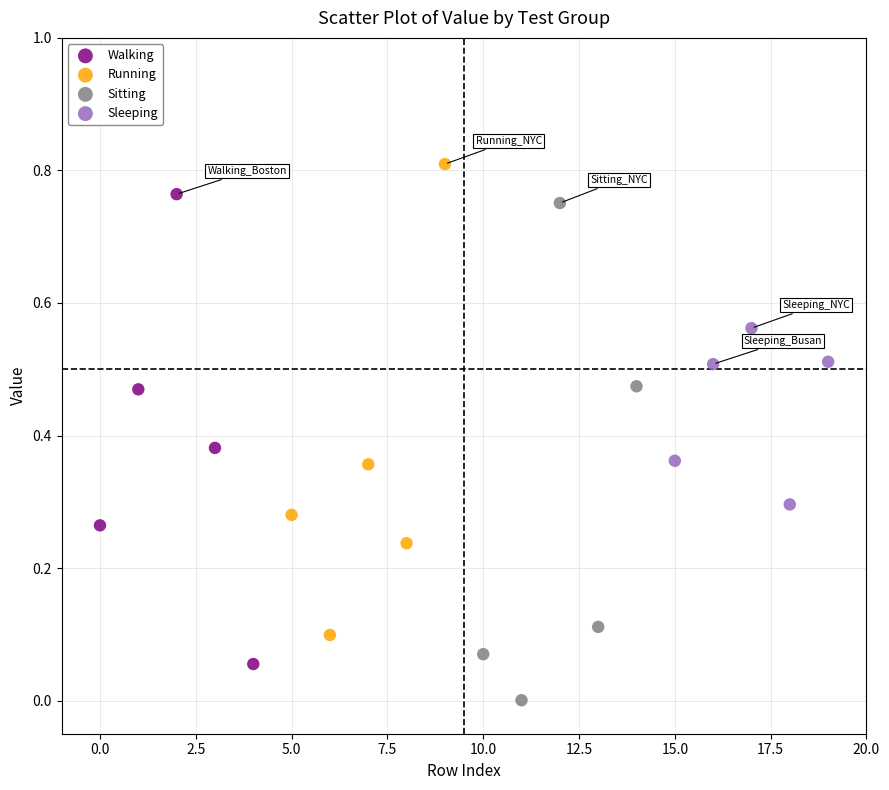

Which series reaches the maximum Y coordinate?

Running